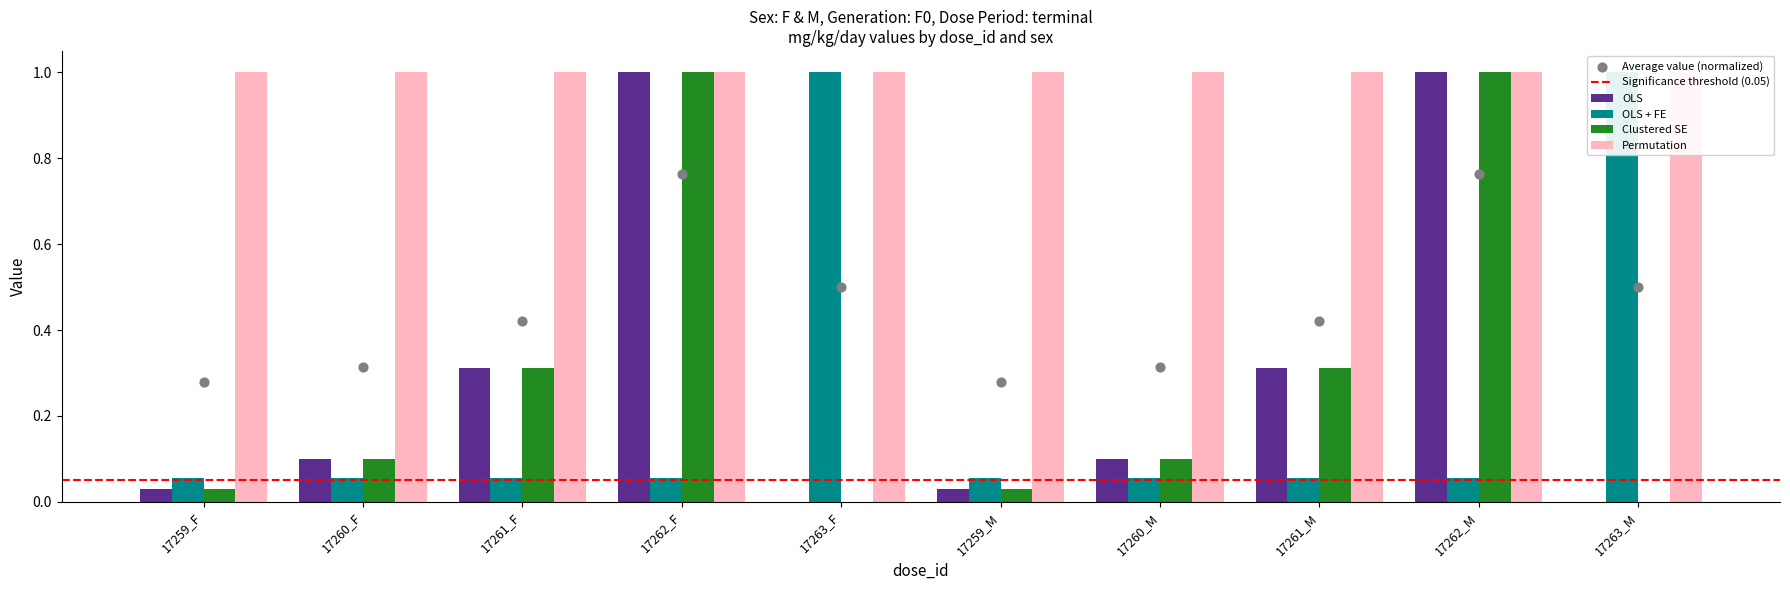

Is the value of OLS + FE at 17259_M greater than the value of Clustered SE at 17259_F?

Yes